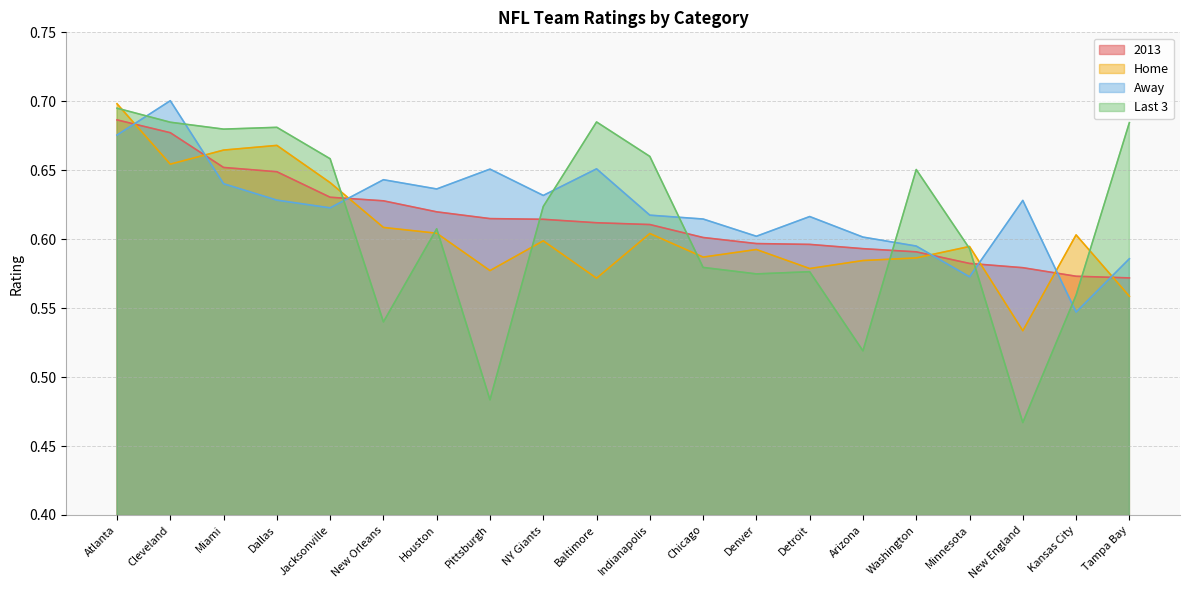

What is the label of the 18th point from the left?

New England